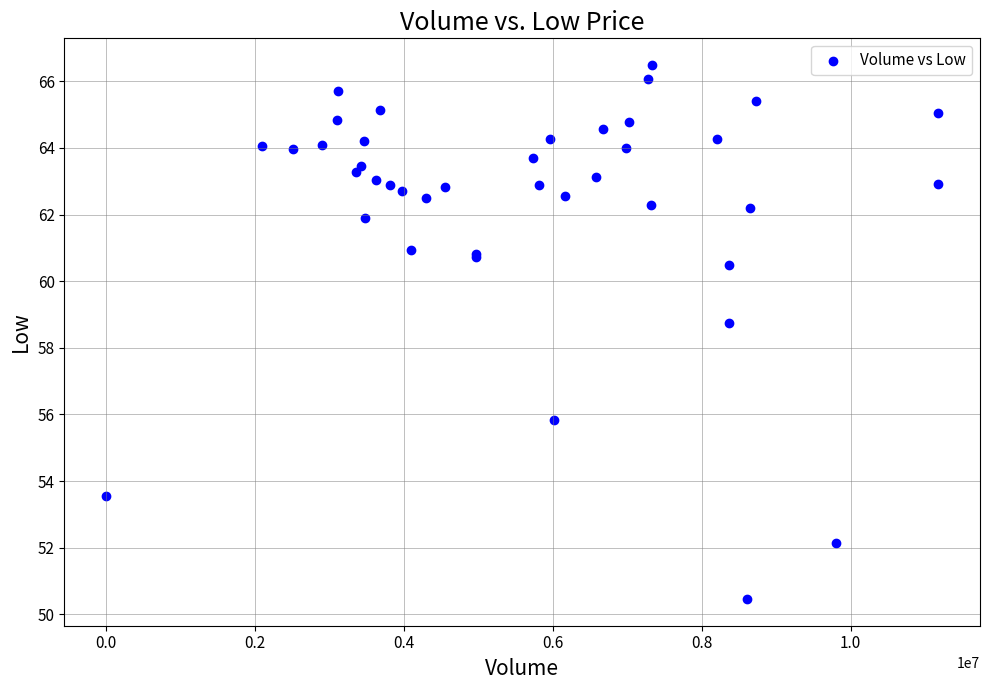

What Y value in the scatter plot is closest to 58?

58.8